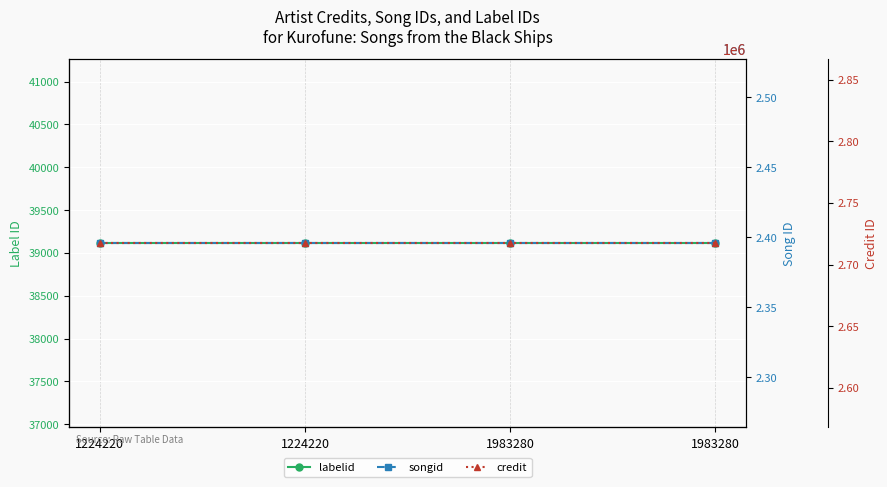

Read the songid value at 1983280.

2395839